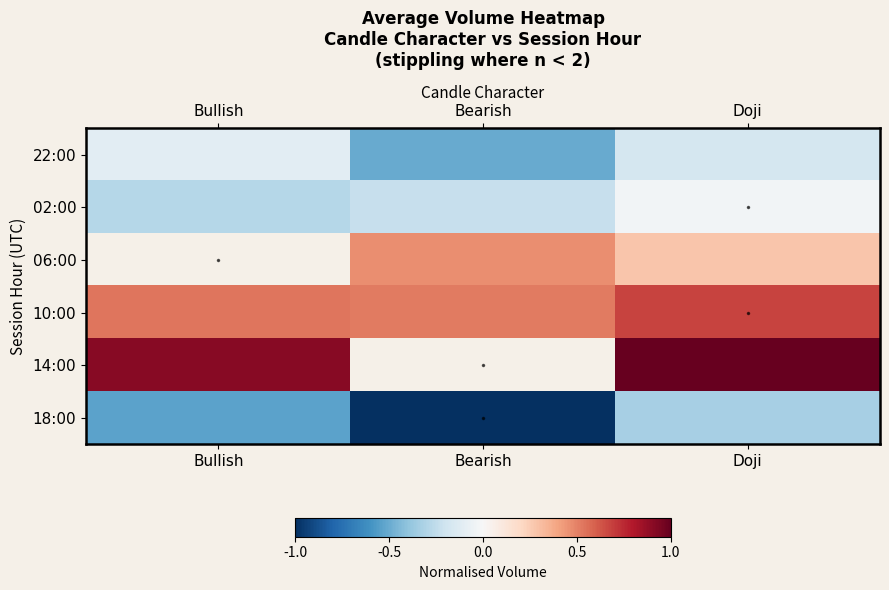

What is the average value of the 18:00 series?

-0.6